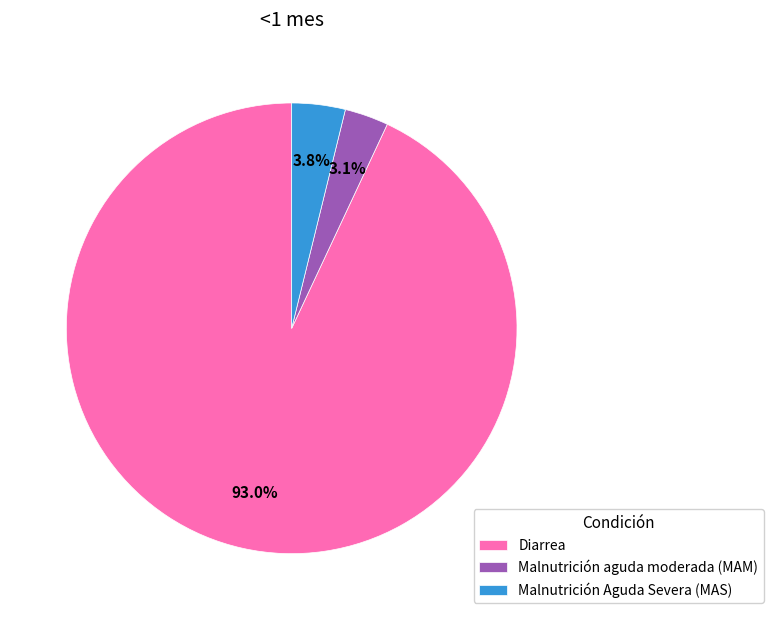

Is there any slice that represents more than half of the pie?

Yes